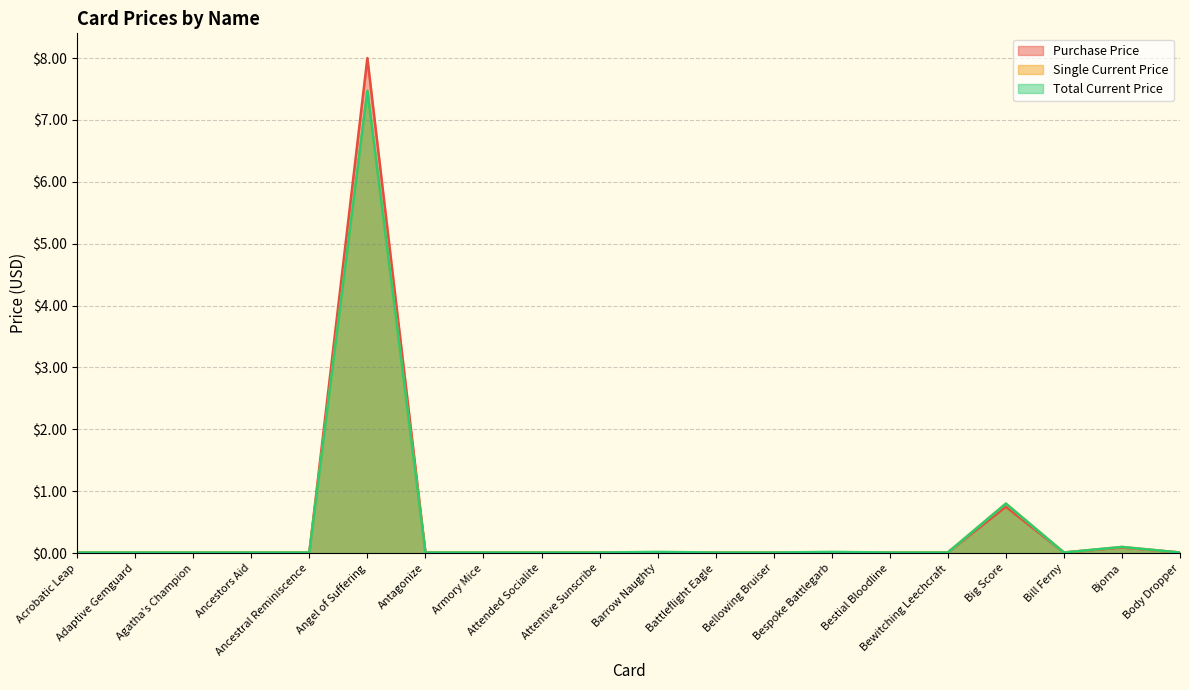

Which category has the lowest value across all series?

Acrobatic Leap